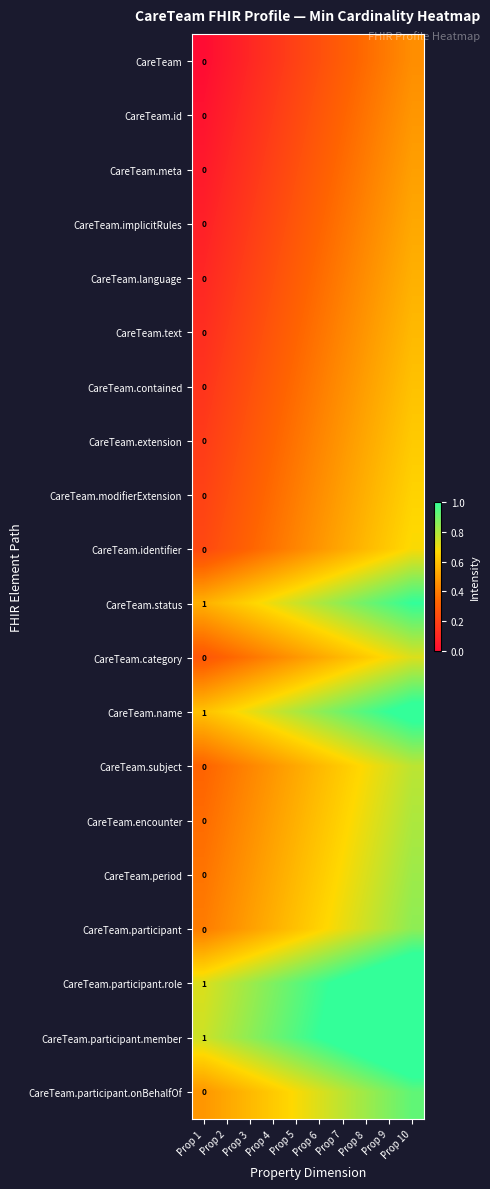

At Prop 7, list the series in order from smallest to largest.

CareTeam, CareTeam.id, CareTeam.meta, CareTeam.implicitRules, CareTeam.language, CareTeam.text, CareTeam.contained, CareTeam.extension, CareTeam.modifierExtension, CareTeam.identifier, CareTeam.category, CareTeam.subject, CareTeam.encounter, CareTeam.period, CareTeam.participant, CareTeam.participant.onBehalfOf, CareTeam.status, CareTeam.name, CareTeam.participant.role, CareTeam.participant.member